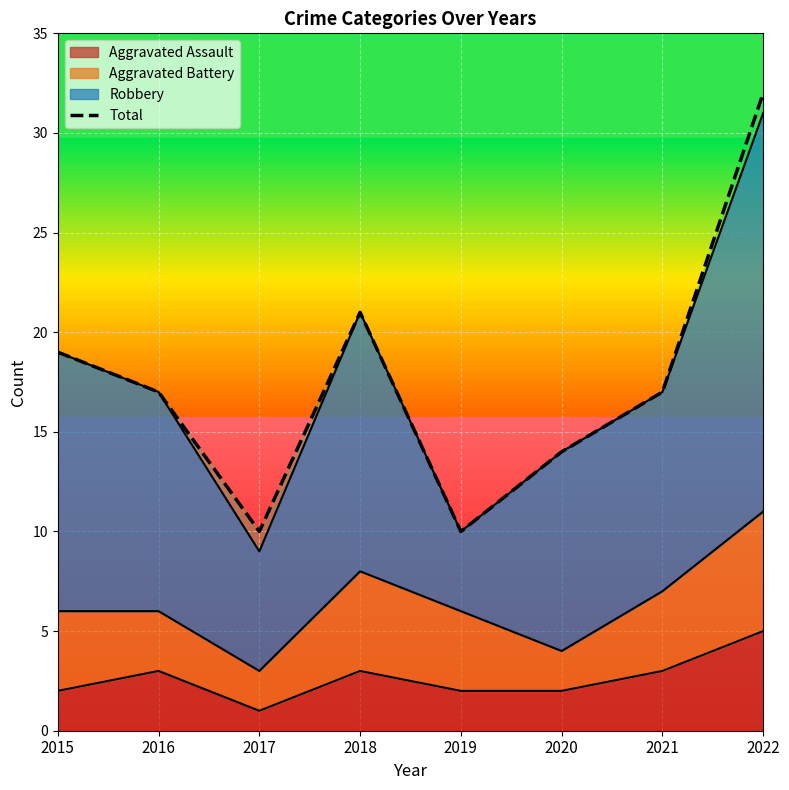

What is the smallest value displayed?

10